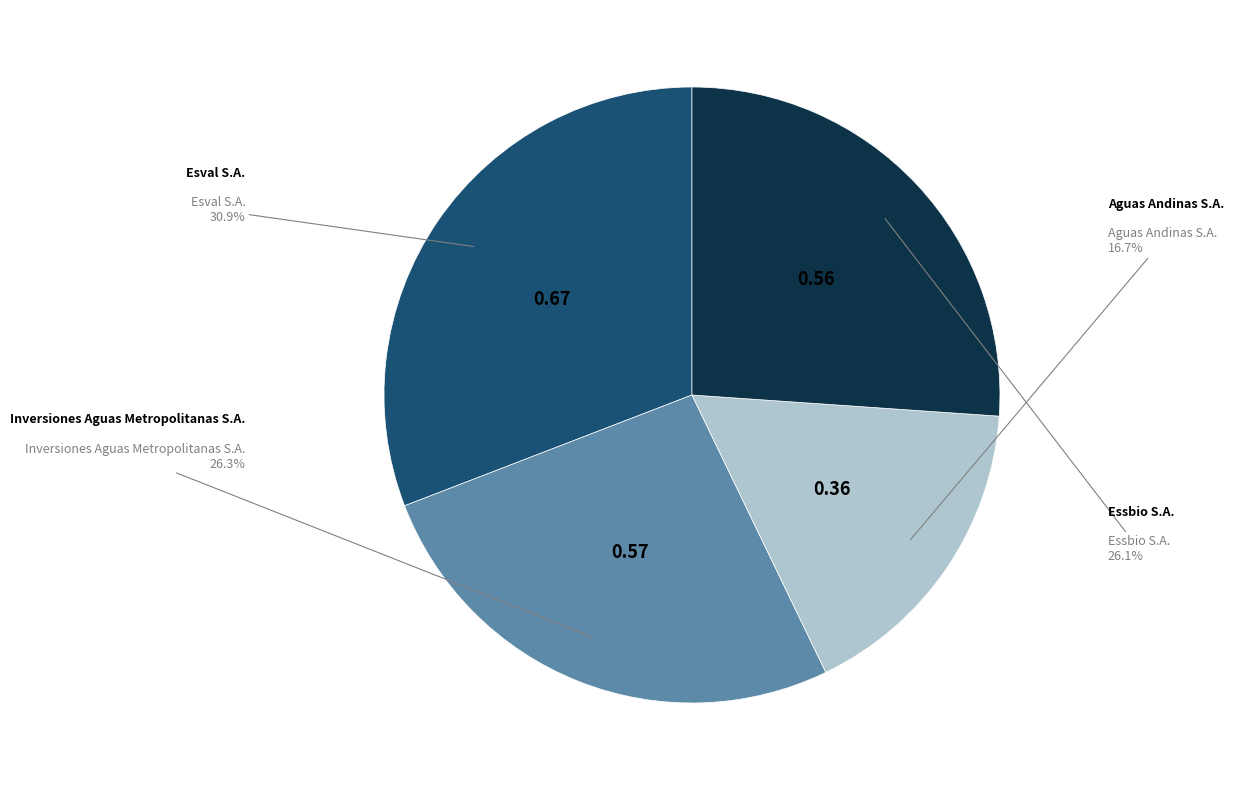

Is there a majority slice in this chart?

No